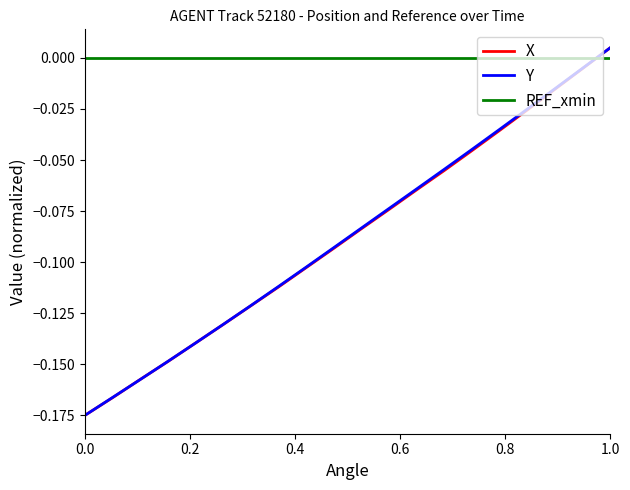

How many intersections are there between REF_xmin and Y?

1